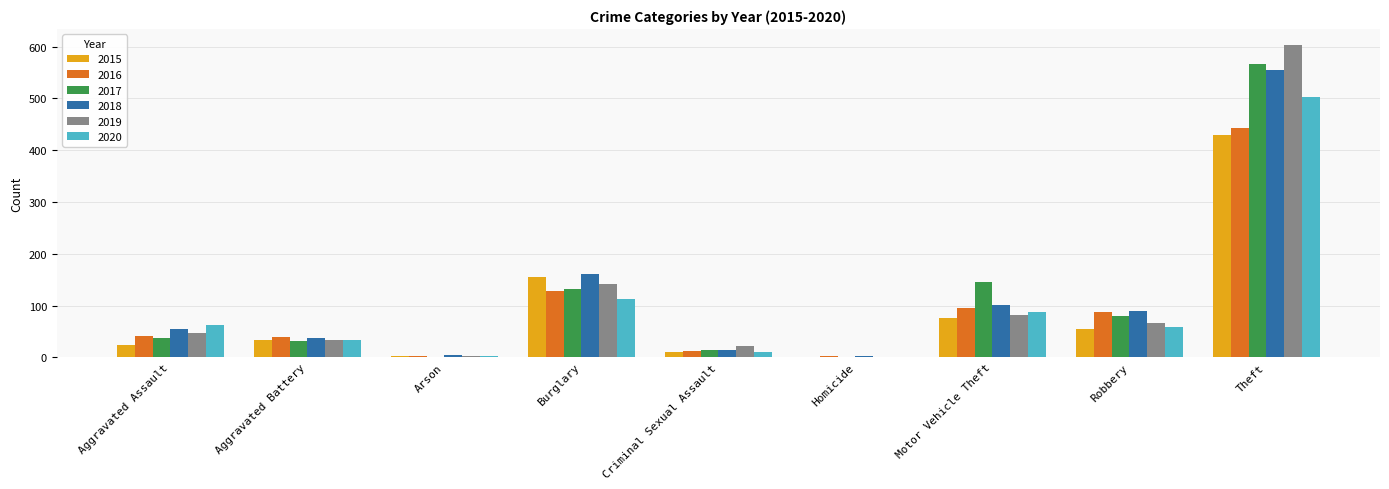

Is it true that 2015 equals 192 at Theft?

False